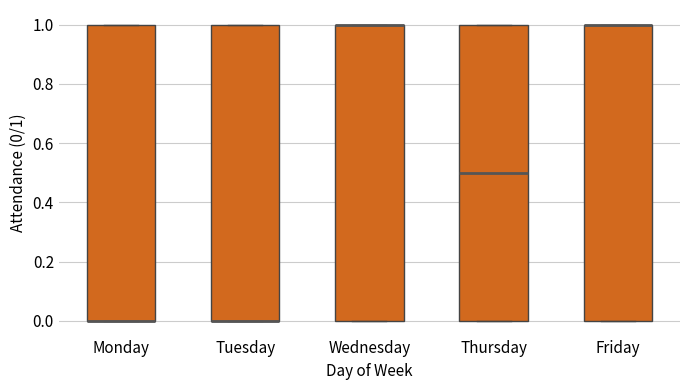

Reading left to right, read every box against the y-axis: the position of its median line, the range the box covers, and the ends of its whiskers. The values are not printed on the chart, so give them approximately, as read against the axis.

Monday: median 0.0 (drawn on the box's lower edge), box 0.0 to 1.0, whiskers 0.0 to 1.0
Tuesday: median 0.0 (drawn on the box's lower edge), box 0.0 to 1.0, whiskers 0.0 to 1.0
Wednesday: median 1.0 (drawn on the box's upper edge), box 0.0 to 1.0, whiskers 0.0 to 1.0
Thursday: median 0.5, box 0.0 to 1.0, whiskers 0.0 to 1.0
Friday: median 1.0 (drawn on the box's upper edge), box 0.0 to 1.0, whiskers 0.0 to 1.0